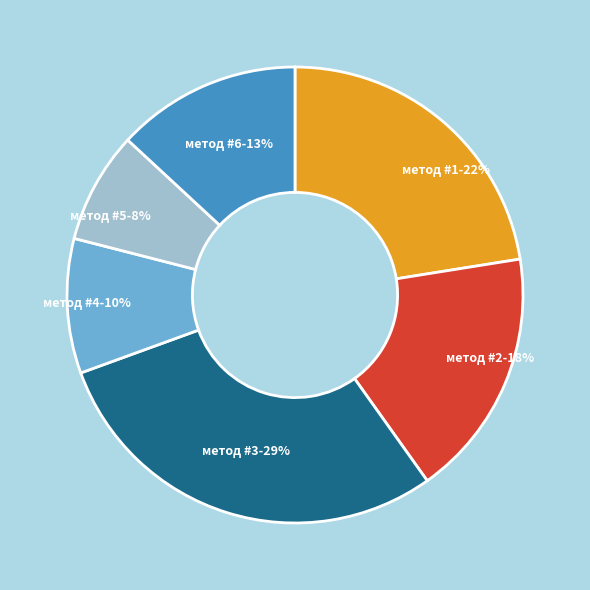

Count the number of slices in the pie.

6